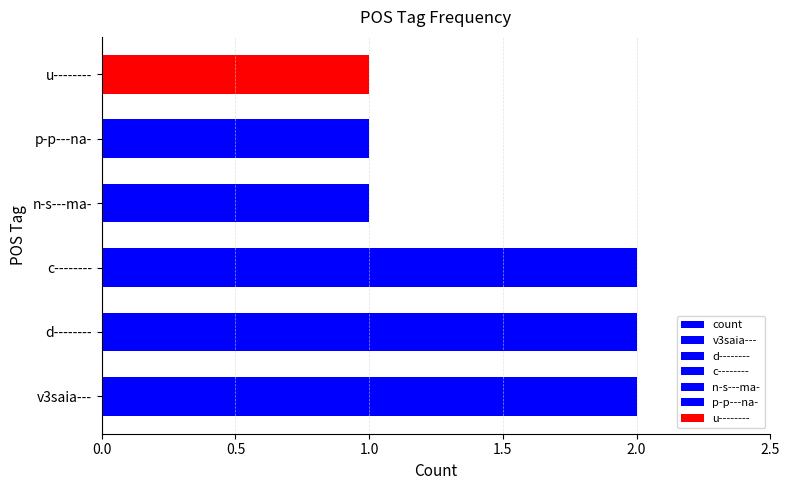

How many values are below 2?

3